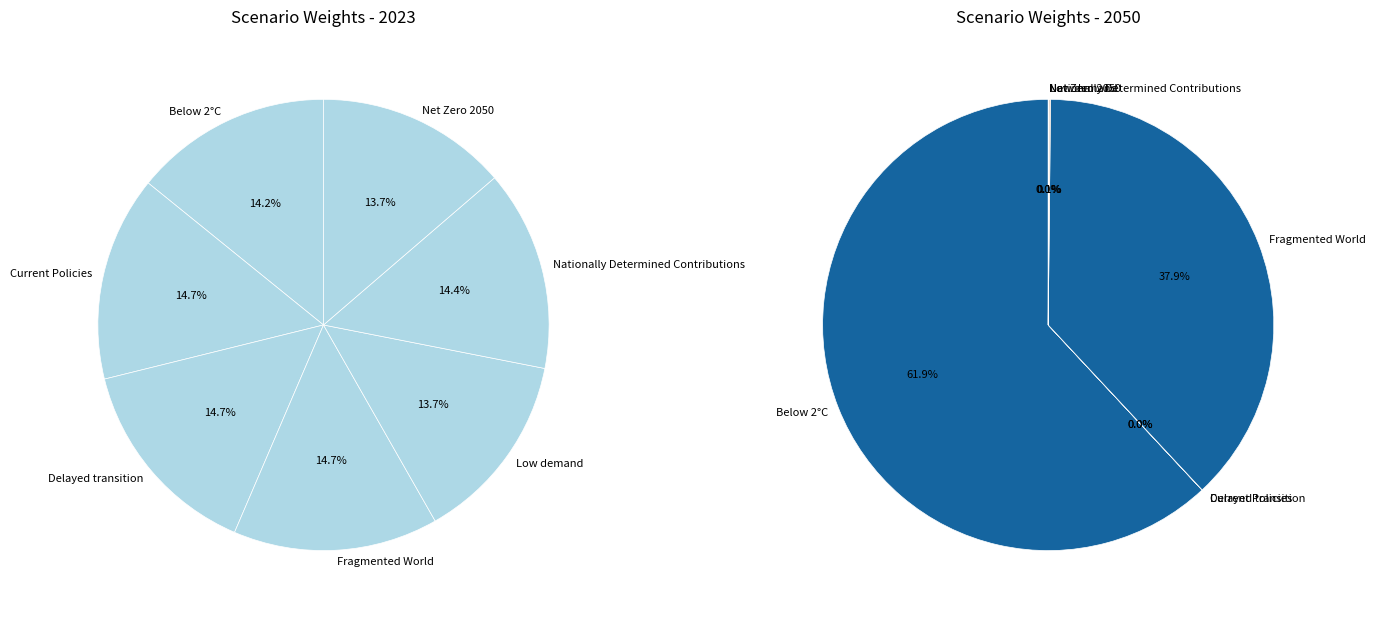

Which series changed the most between 3 and 5?

values_2050